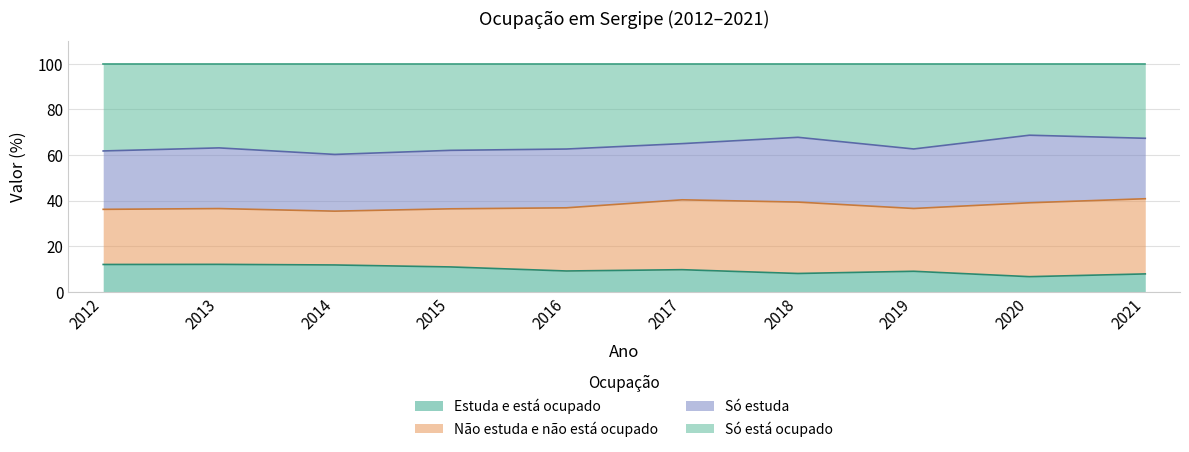

What is the difference between the Estuda e está ocupado values at 2017 and 2014?

2.1